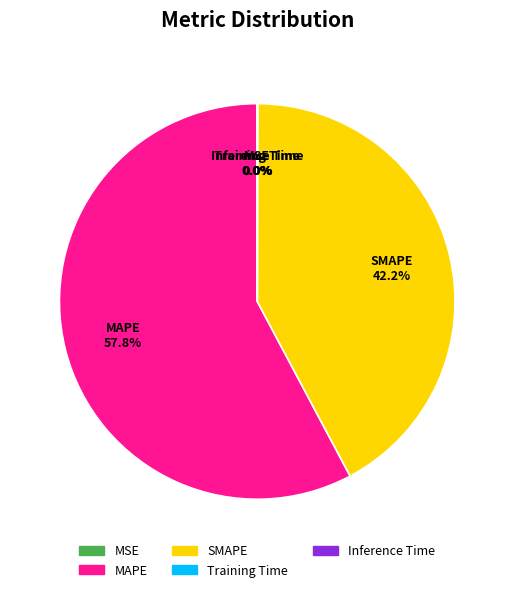

What is the largest slice in the pie chart?

MAPE